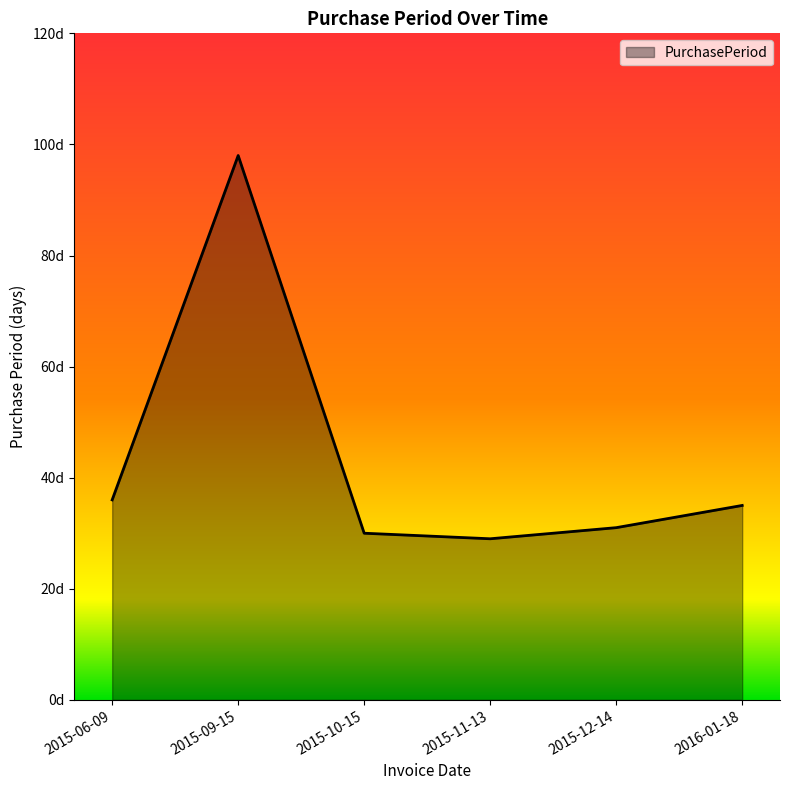

Read the value at 2015-06-09.

36